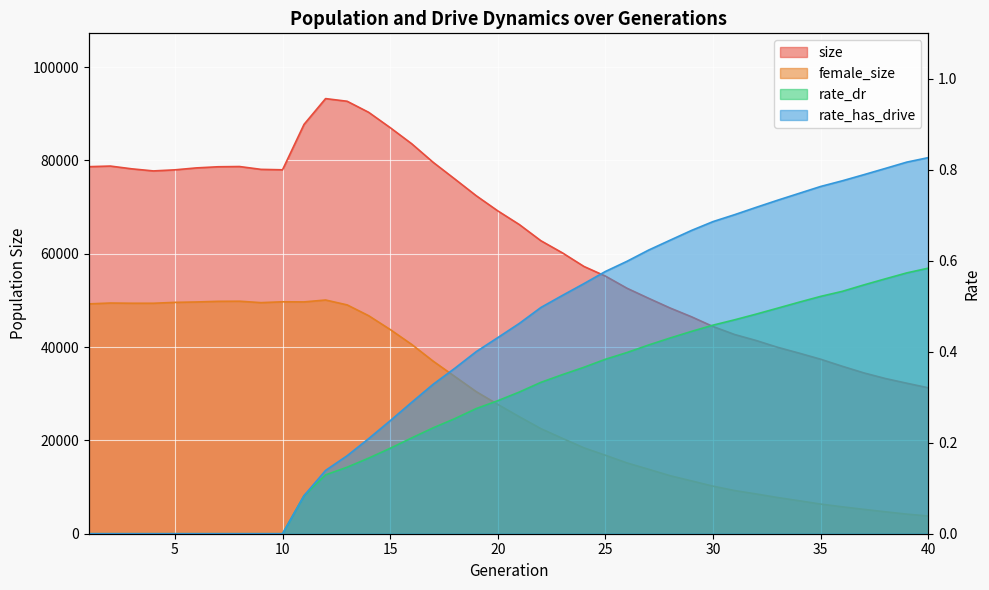

Reading right to left, extract all data points from this chart.

size: 40=31267.0	39=32248.0	38=33261.0	37=34465.0	36=35886.0	35=37386.0	34=38694.0	33=39945.0	32=41403.0	31=42688.0	30=44394.0	29=46483.0	28=48374.0	27=50460.0	26=52605.0	25=55203.0	24=57274.0	23=60186.0	22=62787.0	21=66248.0	20=69180.0	19=72417.0	18=76017.0	17=79575.0	16=83565.0	15=87018.0	14=90303.0	13=92670.0	12=93238.0	11=87721.0	10=77982.0	9=78075.0	8=78683.0	7=78630.0	6=78388.0	5=77972.0	4=77740.0	3=78187.0	2=78782.0	1=78649.0
female_size: 40=3797.0	39=4200.0	38=4700.0	37=5223.0	36=5769.0	35=6352.0	34=7066.0	33=7758.0	32=8525.0	31=9252.0	30=10187.0	29=11317.0	28=12439.0	27=13818.0	26=15172.0	25=16813.0	24=18407.0	23=20439.0	22=22518.0	21=25069.0	20=27709.0	19=30435.0	18=33700.0	17=36965.0	16=40563.0	15=43760.0	14=46718.0	13=49035.0	12=50080.0	11=49673.0	10=49699.0	9=49517.0	8=49822.0	7=49797.0	6=49659.0	5=49575.0	4=49384.0	3=49386.0	2=49433.0	1=49249.0
rate_dr: 40=0.6	39=0.6	38=0.6	37=0.5	36=0.5	35=0.5	34=0.5	33=0.5	32=0.5	31=0.5	30=0.5	29=0.4	28=0.4	27=0.4	26=0.4	25=0.4	24=0.4	23=0.3	22=0.3	21=0.3	20=0.3	19=0.3	18=0.3	17=0.2	16=0.2	15=0.2	14=0.2	13=0.1	12=0.1	11=0.1	10=0.0	9=0.0	8=0.0	7=0.0	6=0.0	5=0.0	4=0.0	3=0.0	2=0.0	1=0.0
rate_has_drive: 40=0.8	39=0.8	38=0.8	37=0.8	36=0.8	35=0.8	34=0.7	33=0.7	32=0.7	31=0.7	30=0.7	29=0.7	28=0.6	27=0.6	26=0.6	25=0.6	24=0.5	23=0.5	22=0.5	21=0.5	20=0.4	19=0.4	18=0.4	17=0.3	16=0.3	15=0.2	14=0.2	13=0.2	12=0.1	11=0.1	10=0.0	9=0.0	8=0.0	7=0.0	6=0.0	5=0.0	4=0.0	3=0.0	2=0.0	1=0.0